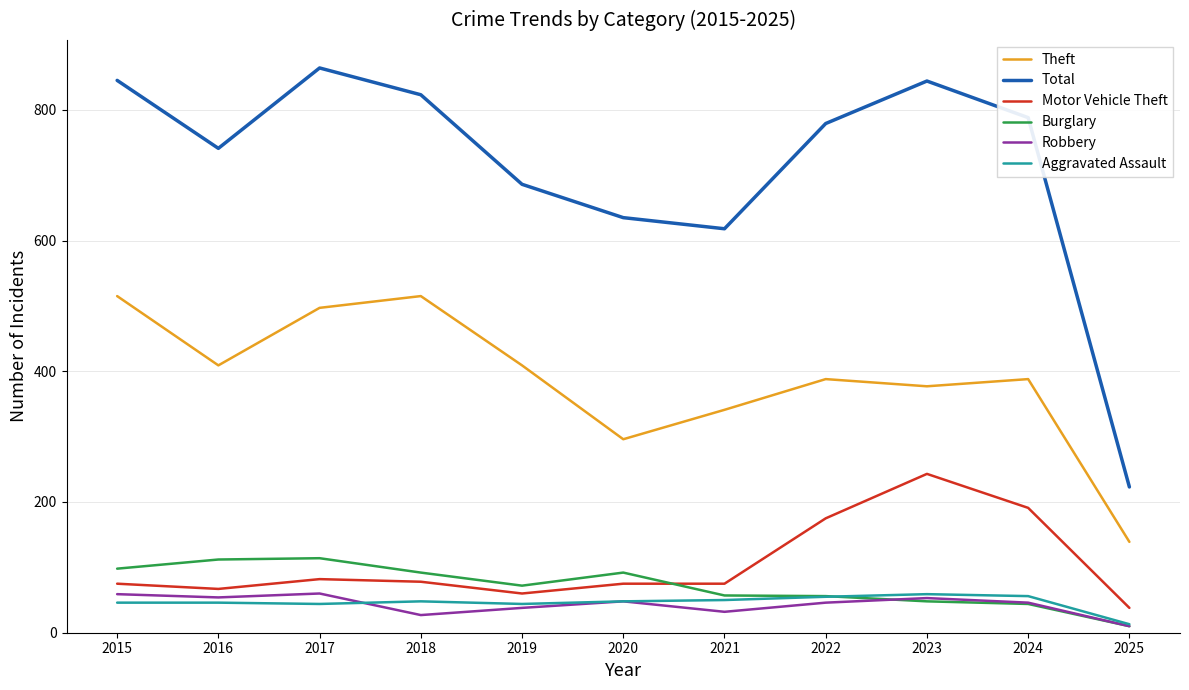

What are all the series names shown in the legend?

Theft, Total, Motor Vehicle Theft, Burglary, Robbery, Aggravated Assault